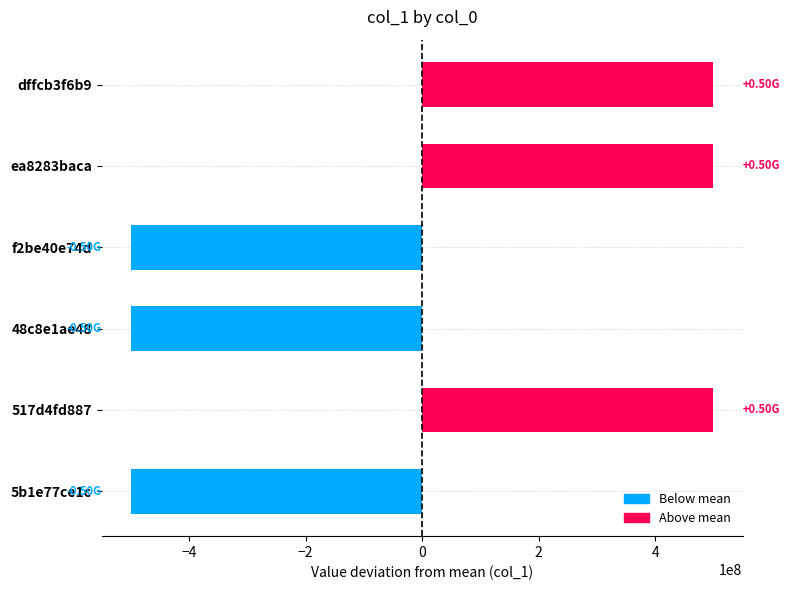

Between ea8283baca and 48c8e1ae48, which is larger?

ea8283baca